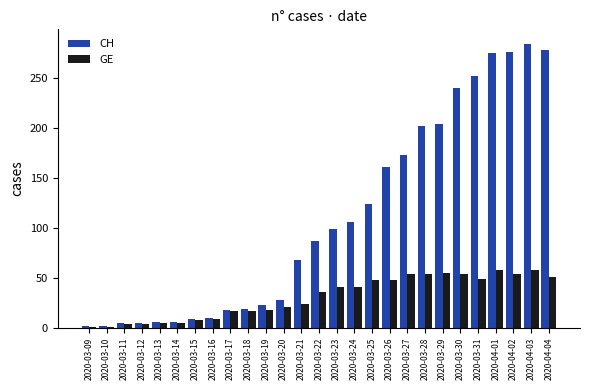

Is the value of CH at 2020-03-28 greater than the value of GE at 2020-03-21?

Yes